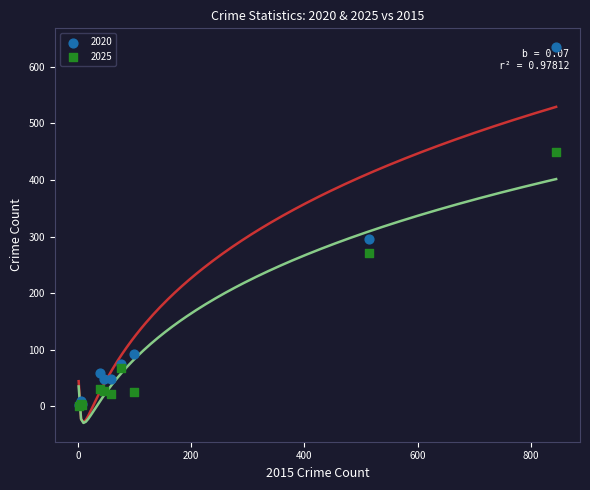

What are all the series names shown in the legend?

2020, 2025